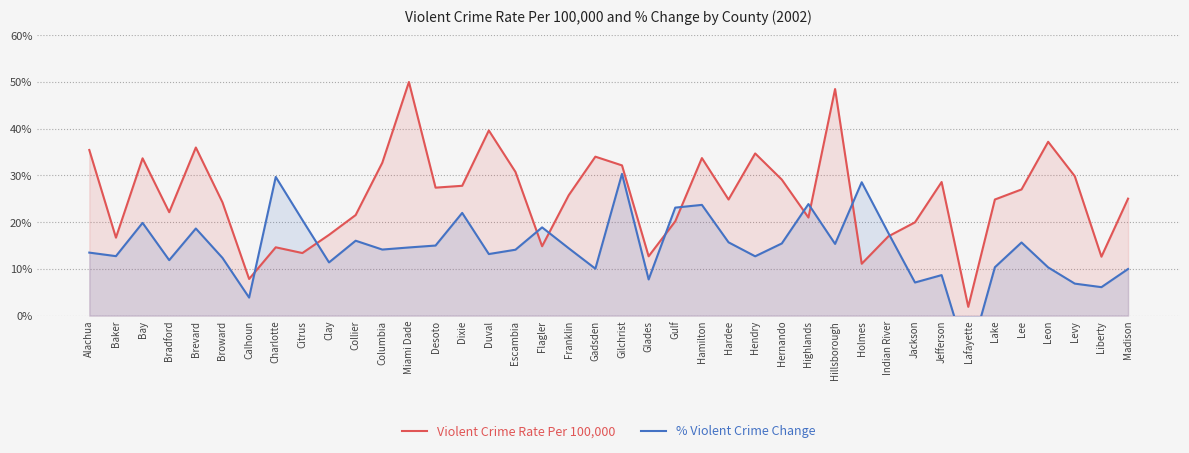

How many times do Violent Crime Rate Per 100,000 and % Violent Crime Change cross each other?

10